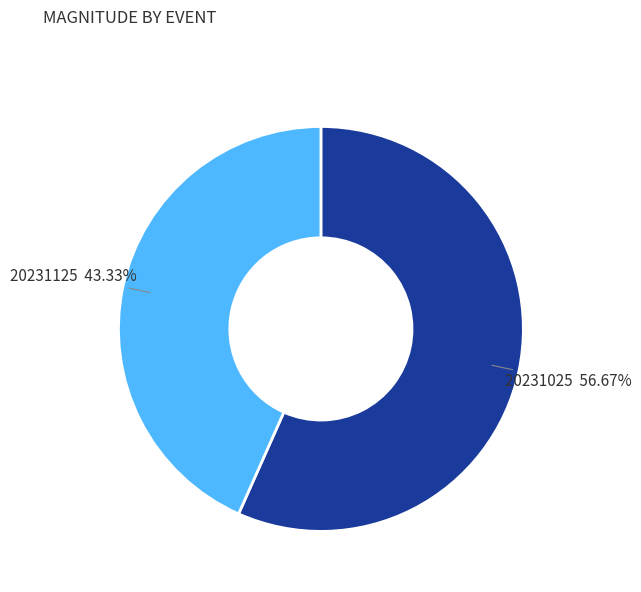

To the nearest percent, what is the difference between the 20231125 and 20231025 slice percentages?

13%